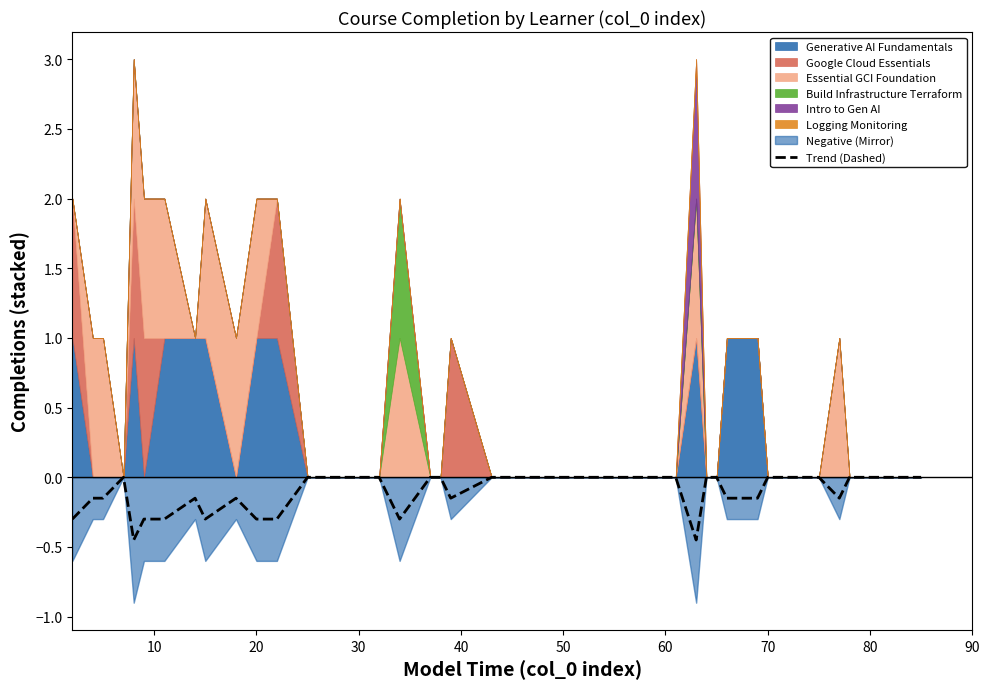

The value at 23 is -0.2. True or false?

False